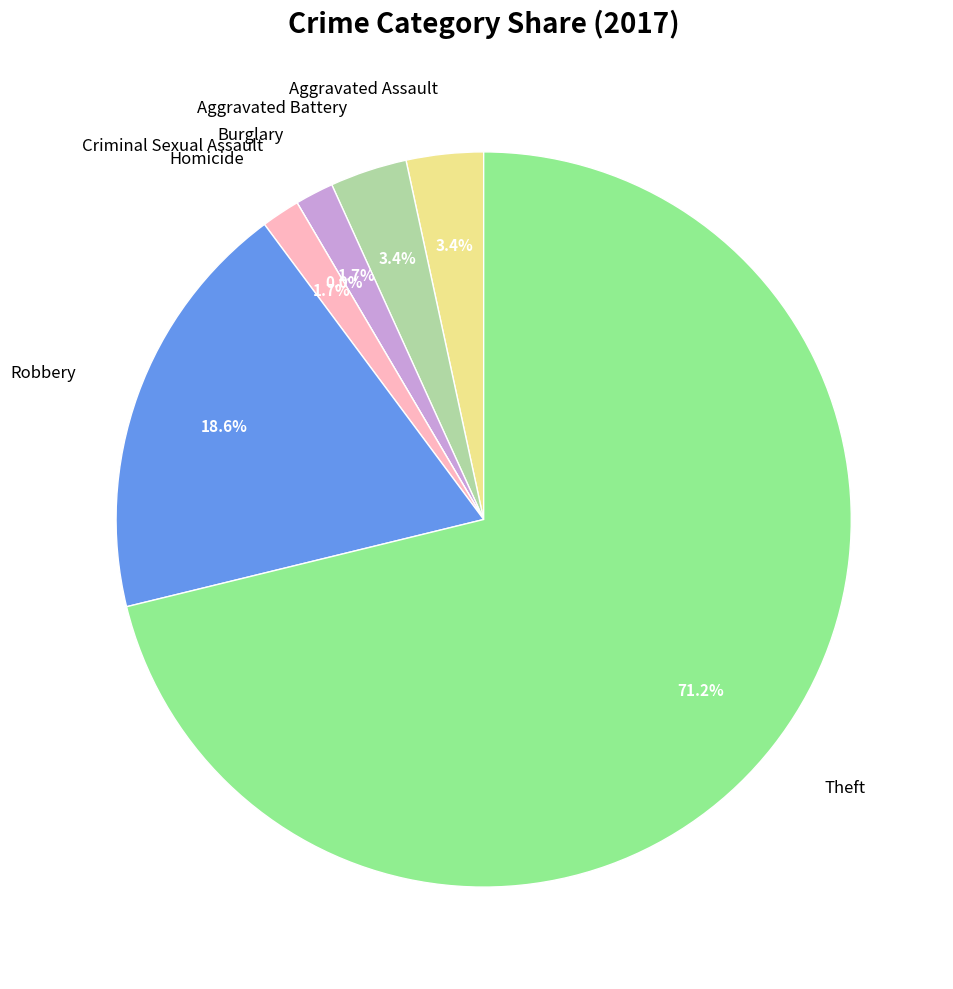

To the nearest percent, what is the combined percentage of Robbery and Burglary?

20%